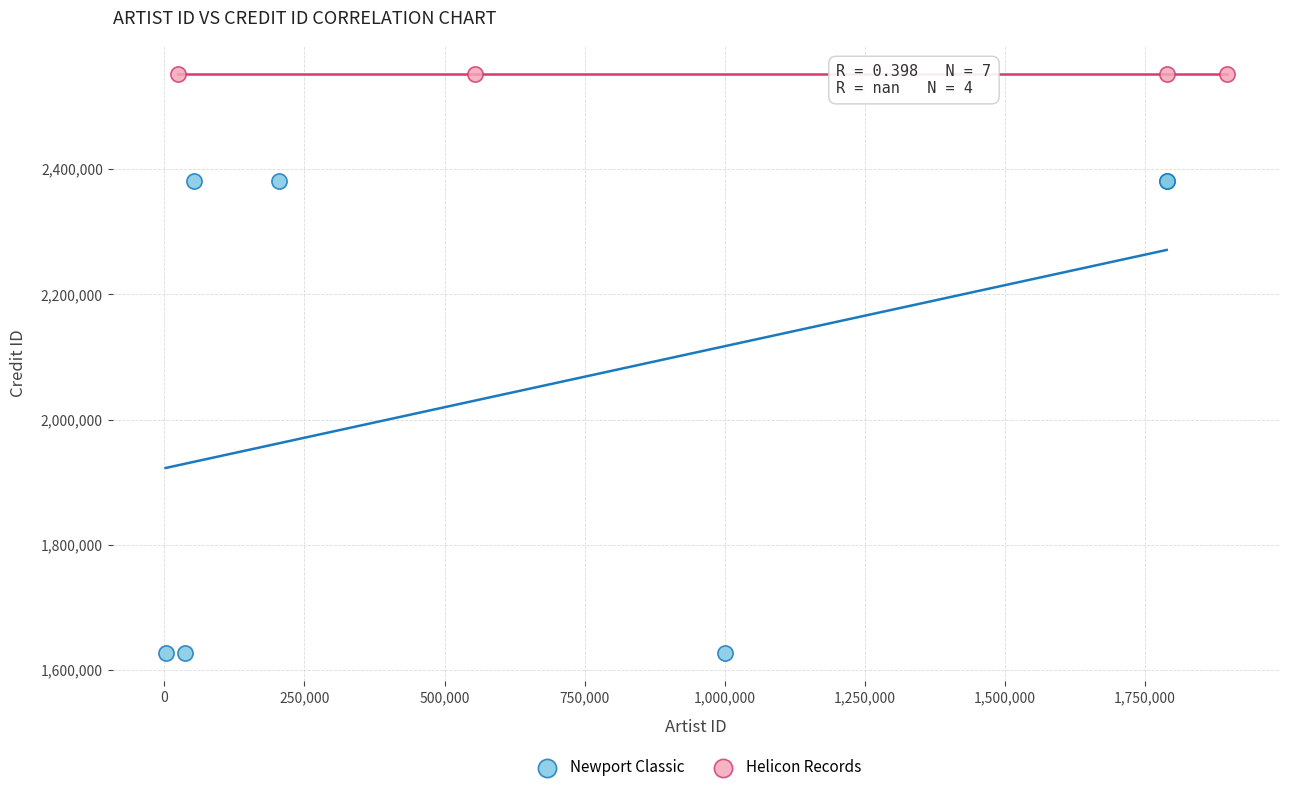

Which series contains the highest Y value?

Helicon Records